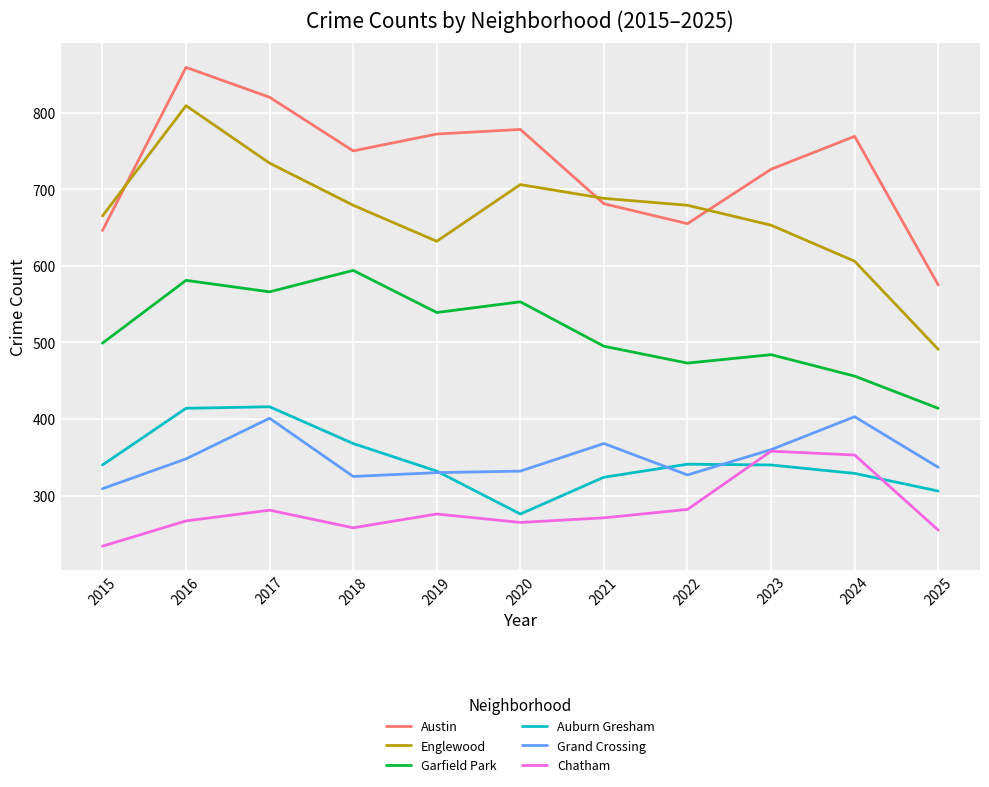

True or false: Austin has a value of 1208 at 2020.

False